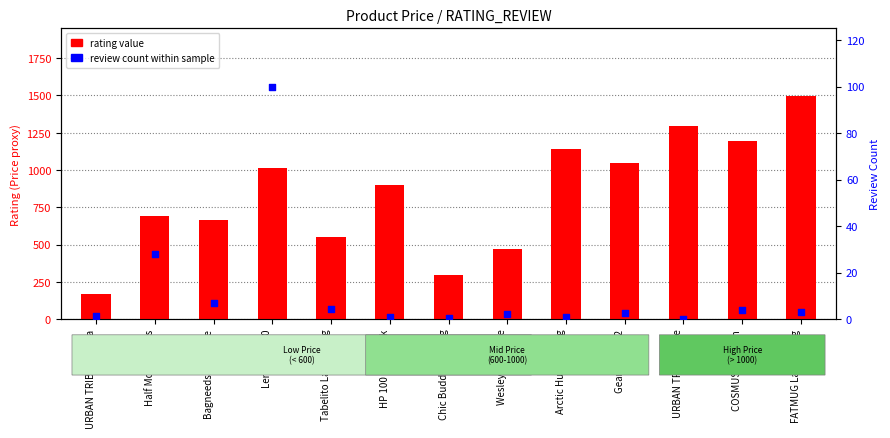

Which series contains the lowest Y value?

review count (normalised %)